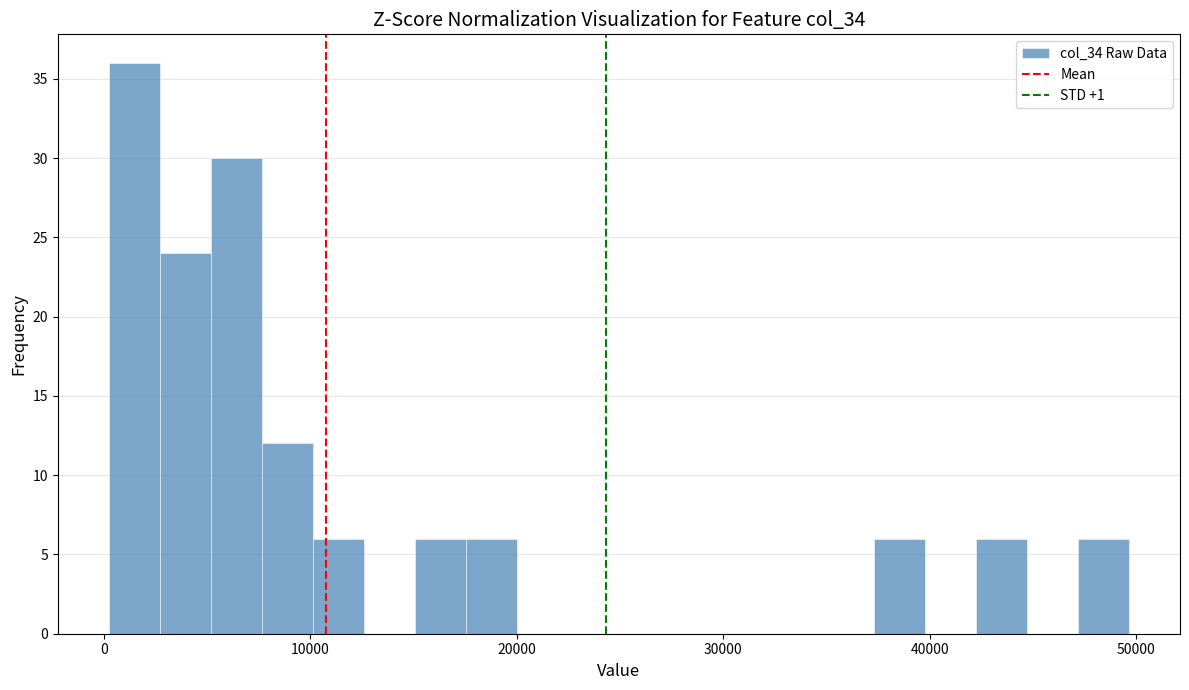

Around what value on the x-axis is the tallest bar? Give the approximate position of its centre, as read against the axis.

1000